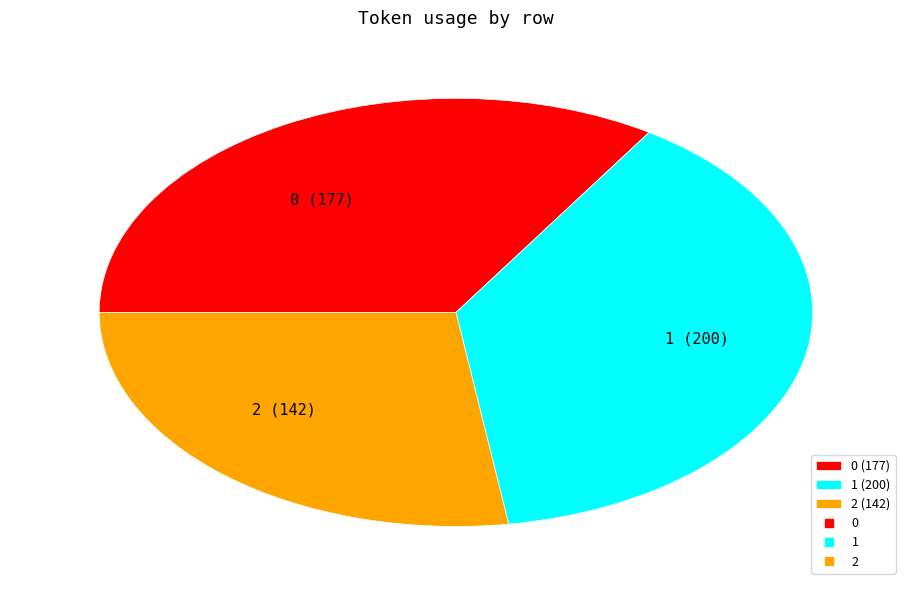

Does 2 account for over 50% of the chart?

No